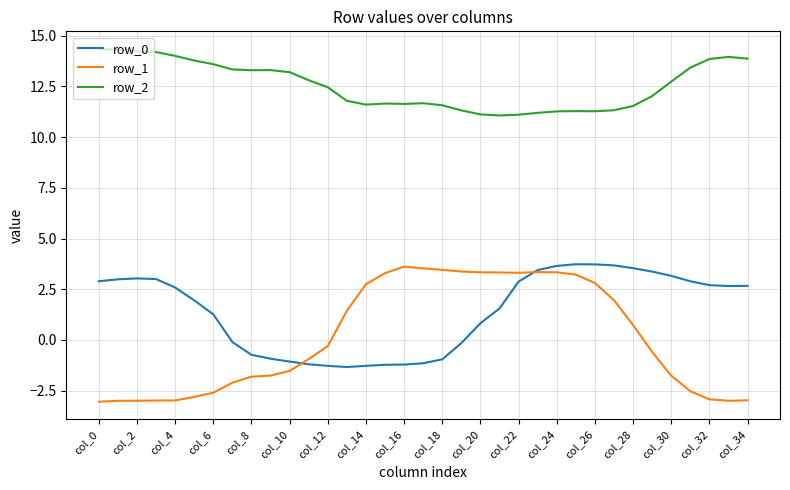

True or false: row_0 and row_1 cross at least once.

True